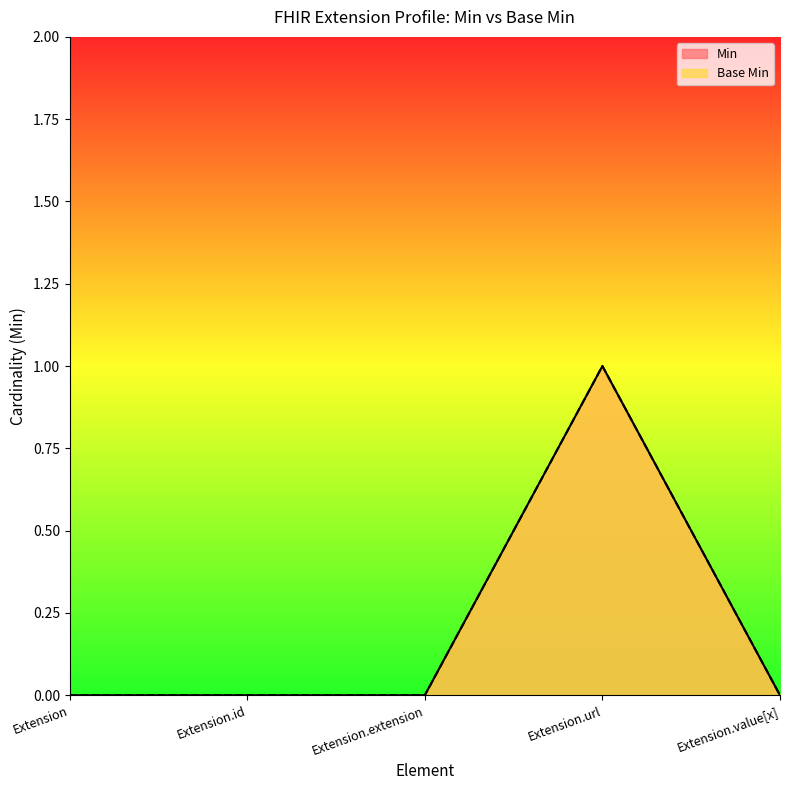

At which label does Min reach its minimum?

Extension